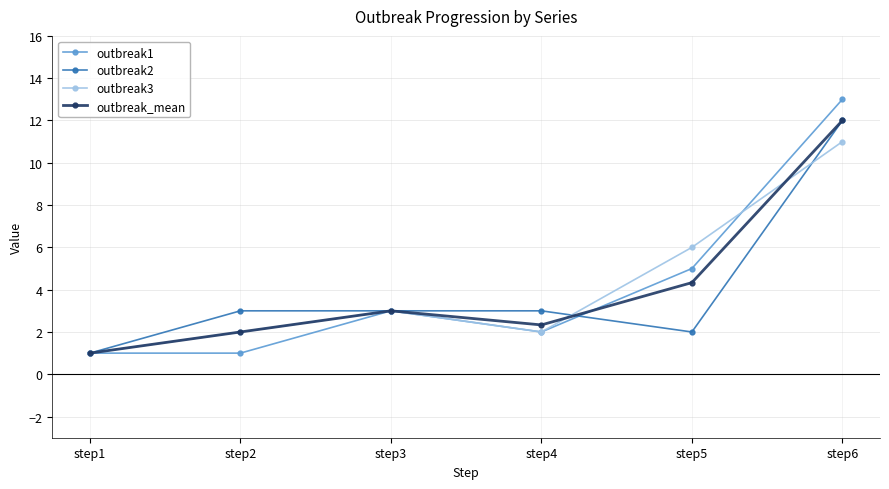

At which category does outbreak3 reach its first local valley?

step4